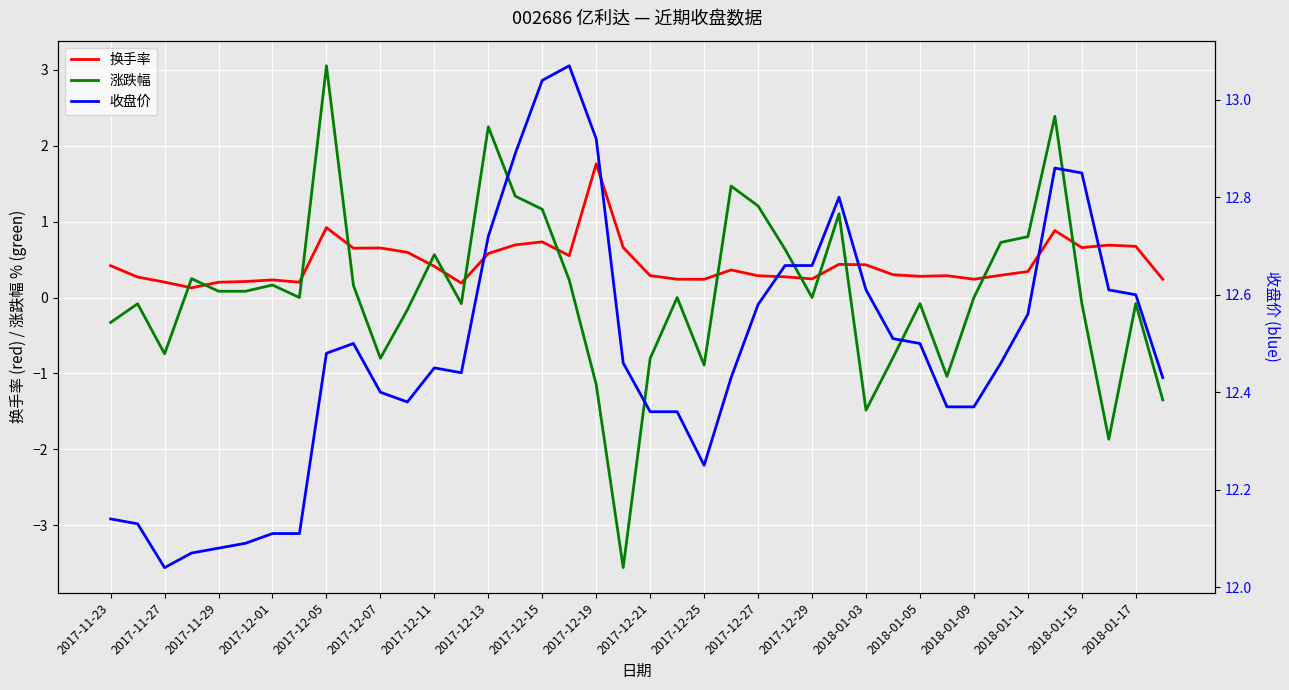

What is the smallest value displayed?

-3.6